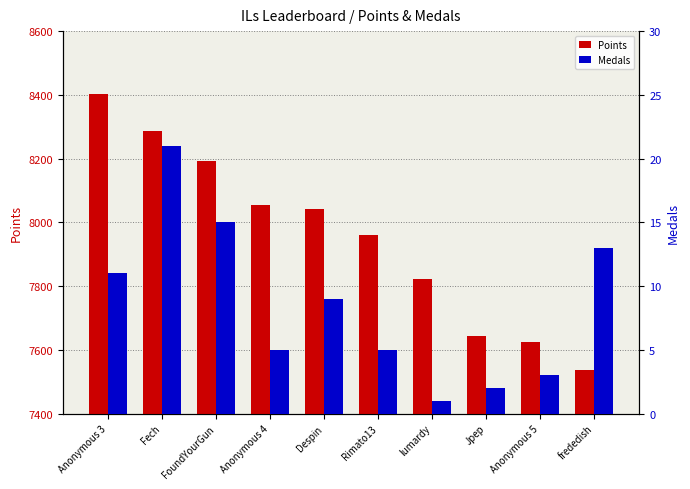

How many values in the Medals series exceed 9?

4